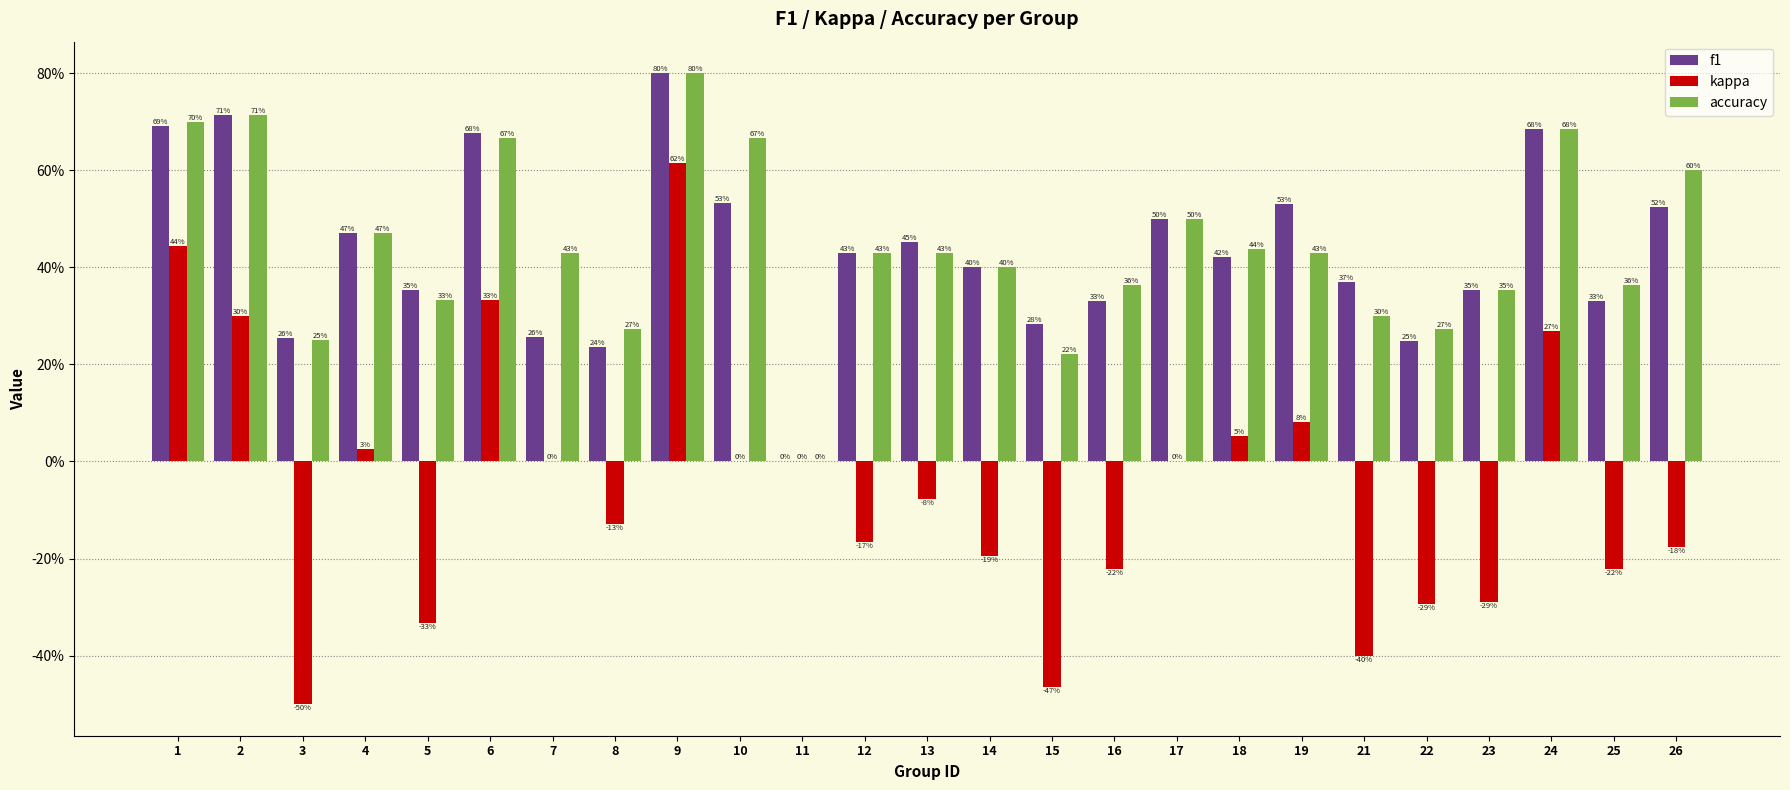

What is the value of the kappa bar at the 23rd from the left?

0.3